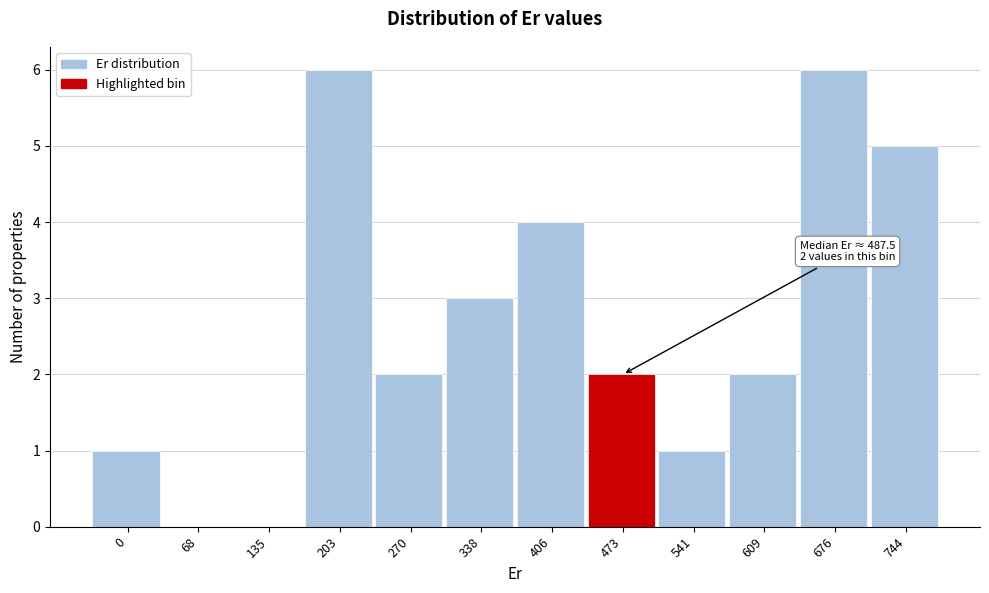

Reading right to left, list all the values displayed in this chart.

744=5	676=6	609=2	541=1	473=2	406=4	338=3	270=2	203=6	135=0	68=0	0=1